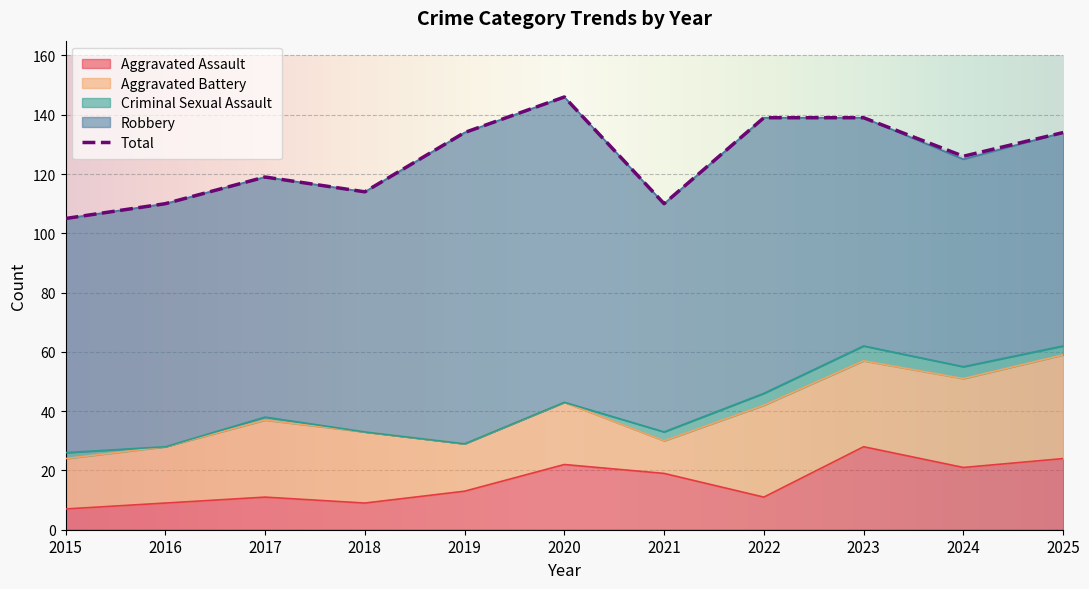

Reading left to right, transcribe all the data shown in this chart.

Aggravated Assault: 7	9	11	9	13	22	19	11	28	21	24
Aggravated Battery: 17	19	26	24	16	21	11	31	29	30	35
Criminal Sexual Assault: 2	0	1	0	0	0	3	4	5	4	3
Robbery: 79	82	81	81	105	103	77	93	77	70	72
Total: 105	110	119	114	134	146	110	139	139	126	134